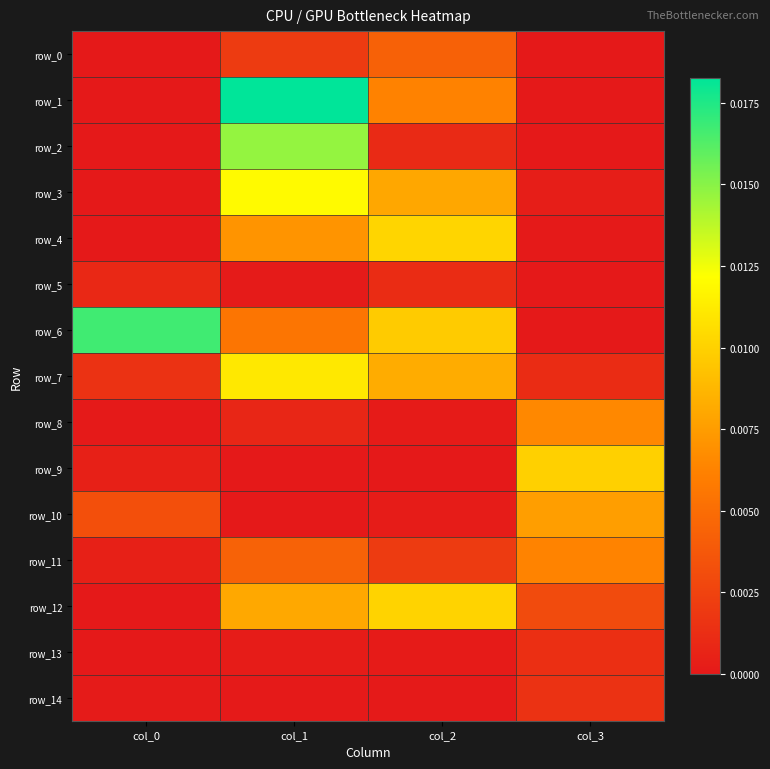

List the series in order of their peak value, highest first.

row_1, row_6, row_2, row_3, row_7, row_4, row_12, row_9, row_10, row_8, row_11, row_0, row_14, row_13, row_5